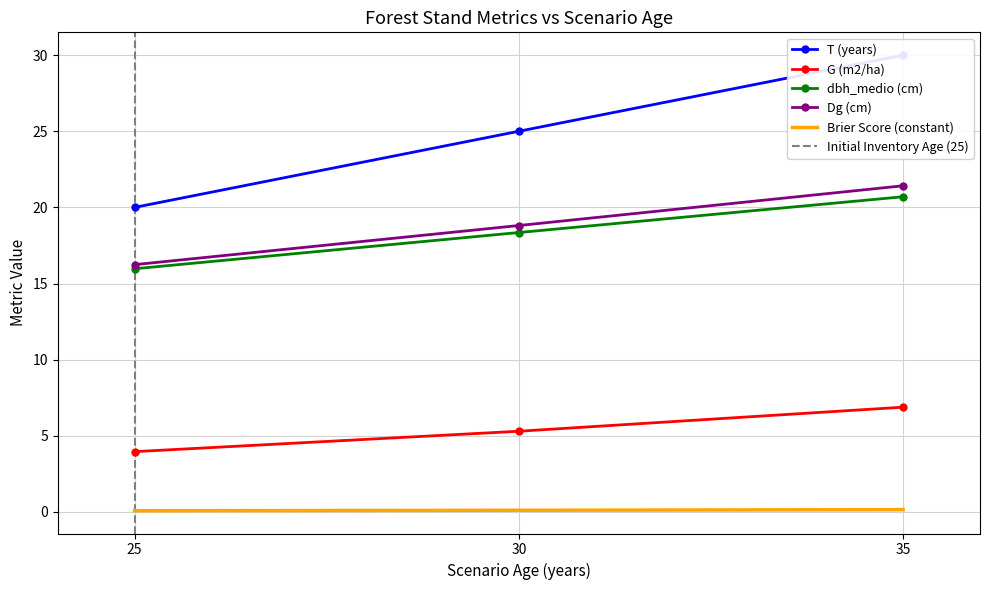

List the labels in order of Brier Score (constant) value, largest first.

35, 30, 25